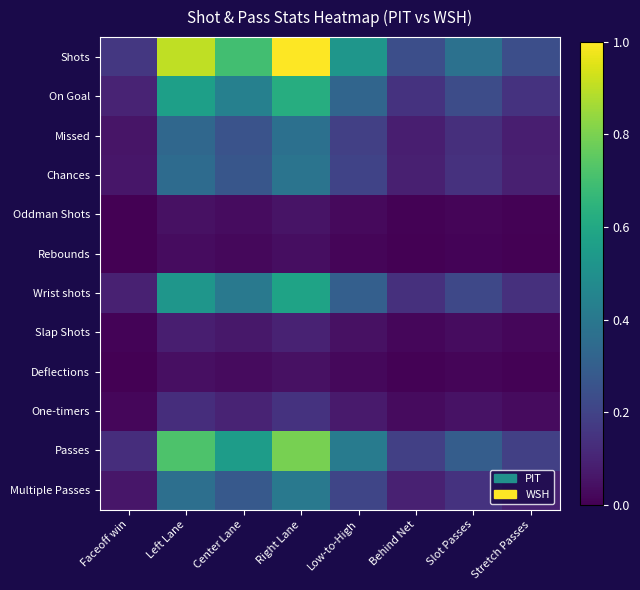

Reading left to right, what are all the values shown in this chart?

Shots: Faceoff win=0.2	Left Lane=0.9	Center Lane=0.7	Right Lane=1.0	Low-to-High=0.5	Behind Net=0.2	Slot Passes=0.4	Stretch Passes=0.2
On Goal: Faceoff win=0.1	Left Lane=0.6	Center Lane=0.4	Right Lane=0.6	Low-to-High=0.3	Behind Net=0.1	Slot Passes=0.2	Stretch Passes=0.1
Missed: Faceoff win=0.1	Left Lane=0.3	Center Lane=0.3	Right Lane=0.4	Low-to-High=0.2	Behind Net=0.1	Slot Passes=0.1	Stretch Passes=0.1
Chances: Faceoff win=0.1	Left Lane=0.3	Center Lane=0.3	Right Lane=0.4	Low-to-High=0.2	Behind Net=0.1	Slot Passes=0.1	Stretch Passes=0.1
Oddman Shots: Faceoff win=0.0	Left Lane=0.0	Center Lane=0.0	Right Lane=0.1	Low-to-High=0.0	Behind Net=0.0	Slot Passes=0.0	Stretch Passes=0.0
Rebounds: Faceoff win=0.0	Left Lane=0.0	Center Lane=0.0	Right Lane=0.0	Low-to-High=0.0	Behind Net=0.0	Slot Passes=0.0	Stretch Passes=0.0
Wrist shots: Faceoff win=0.1	Left Lane=0.5	Center Lane=0.4	Right Lane=0.6	Low-to-High=0.3	Behind Net=0.1	Slot Passes=0.2	Stretch Passes=0.1
Slap Shots: Faceoff win=0.0	Left Lane=0.1	Center Lane=0.1	Right Lane=0.1	Low-to-High=0.0	Behind Net=0.0	Slot Passes=0.0	Stretch Passes=0.0
Deflections: Faceoff win=0.0	Left Lane=0.0	Center Lane=0.0	Right Lane=0.0	Low-to-High=0.0	Behind Net=0.0	Slot Passes=0.0	Stretch Passes=0.0
One-timers: Faceoff win=0.0	Left Lane=0.1	Center Lane=0.1	Right Lane=0.1	Low-to-High=0.1	Behind Net=0.0	Slot Passes=0.1	Stretch Passes=0.0
Passes: Faceoff win=0.1	Left Lane=0.7	Center Lane=0.6	Right Lane=0.8	Low-to-High=0.4	Behind Net=0.2	Slot Passes=0.3	Stretch Passes=0.2
Multiple Passes: Faceoff win=0.1	Left Lane=0.4	Center Lane=0.3	Right Lane=0.4	Low-to-High=0.2	Behind Net=0.1	Slot Passes=0.1	Stretch Passes=0.1